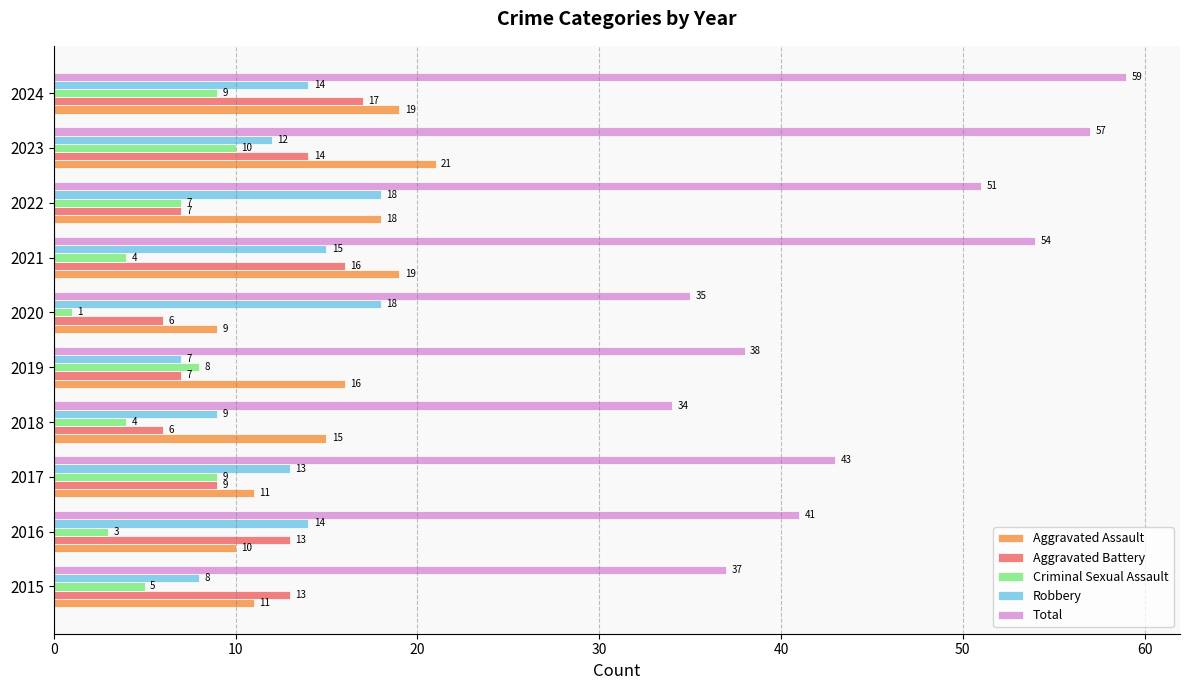

What is the difference between the second highest and minimum values in the Total series?

23